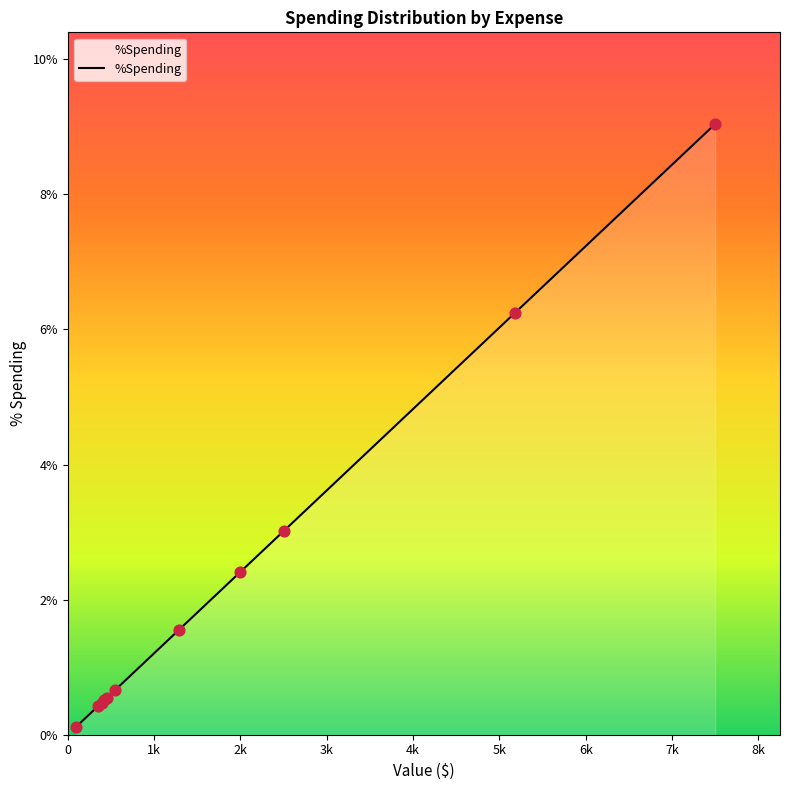

What is the difference between the maximum and minimum values?

8.9